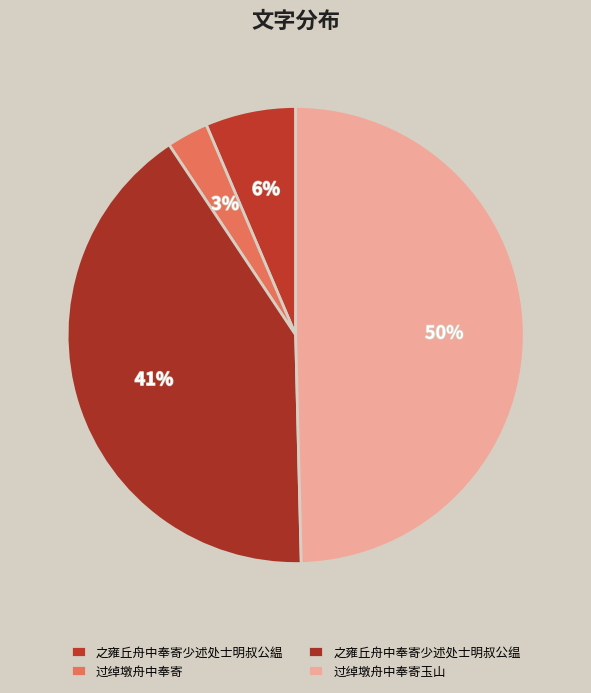

To the nearest percent, what percentage of the pie is 之雍丘舟中奉寄少述处士明叔公缊?

41%